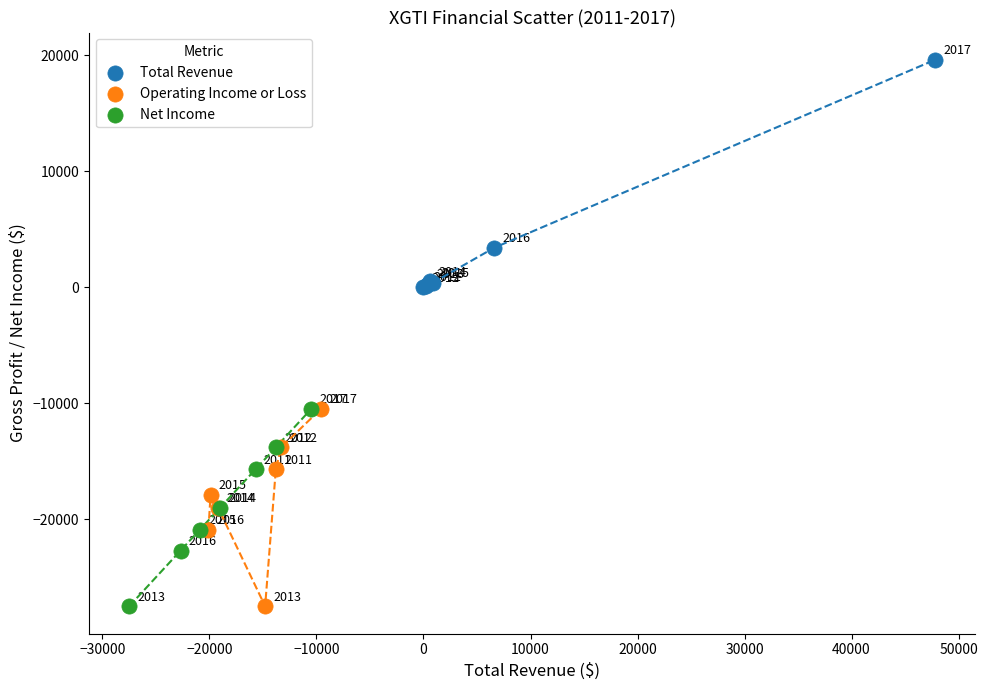

Which series contains the highest Y value?

Total Revenue